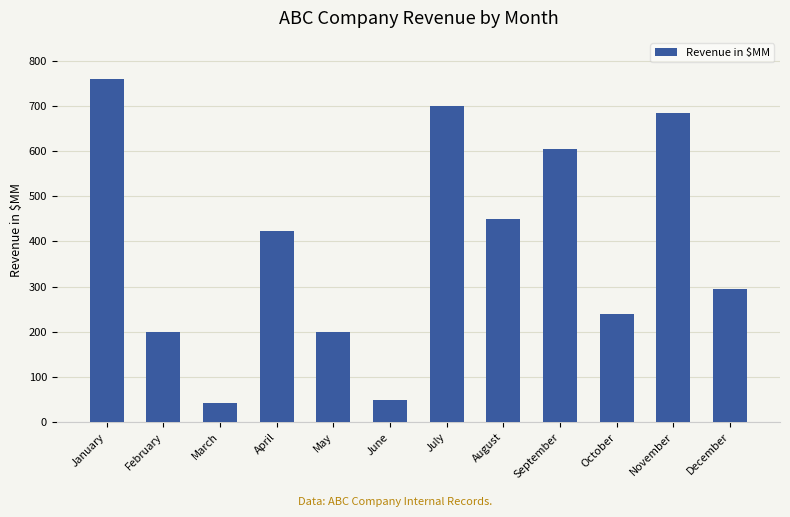

What is the difference between the second highest and minimum values?

658